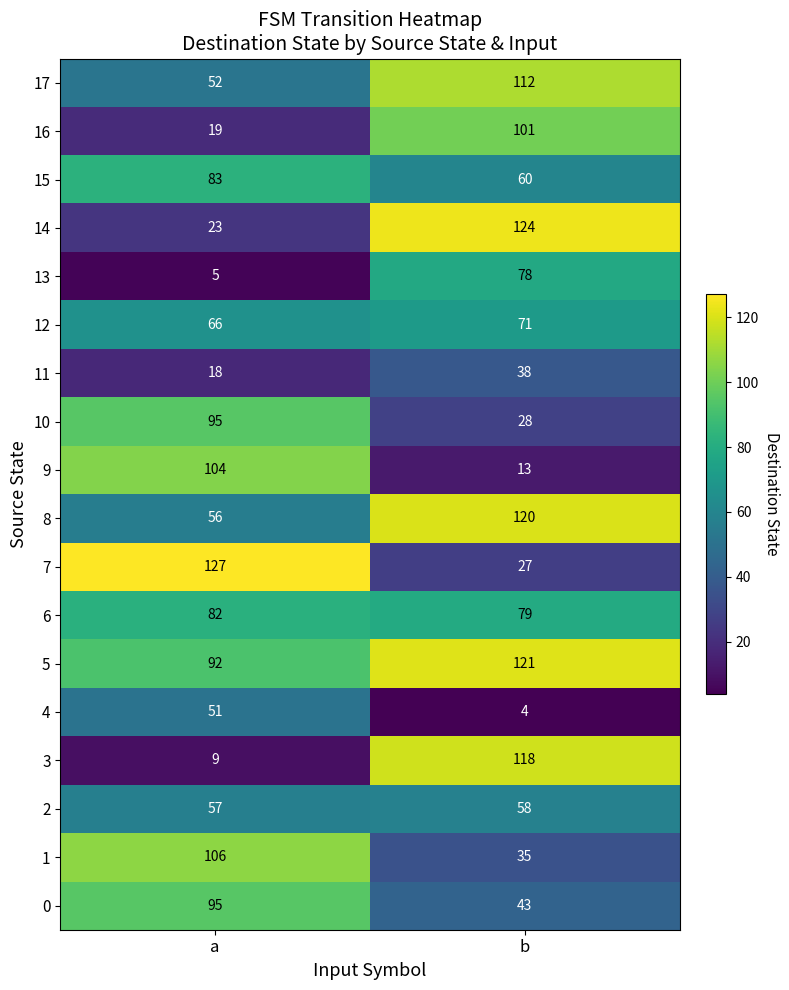

What is the total value across all series at a?

1140